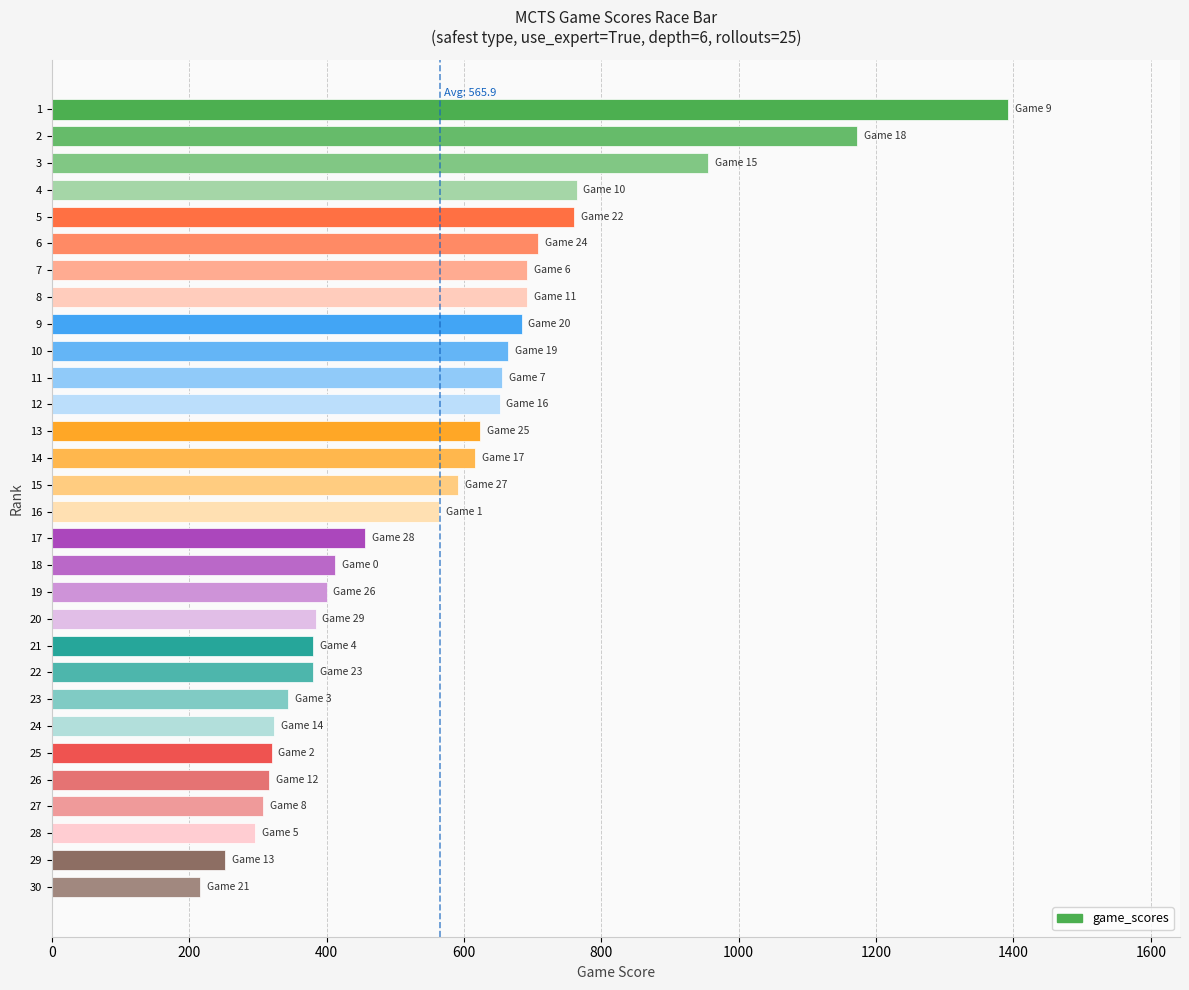

What is the value of the 9th bar from the top?

684